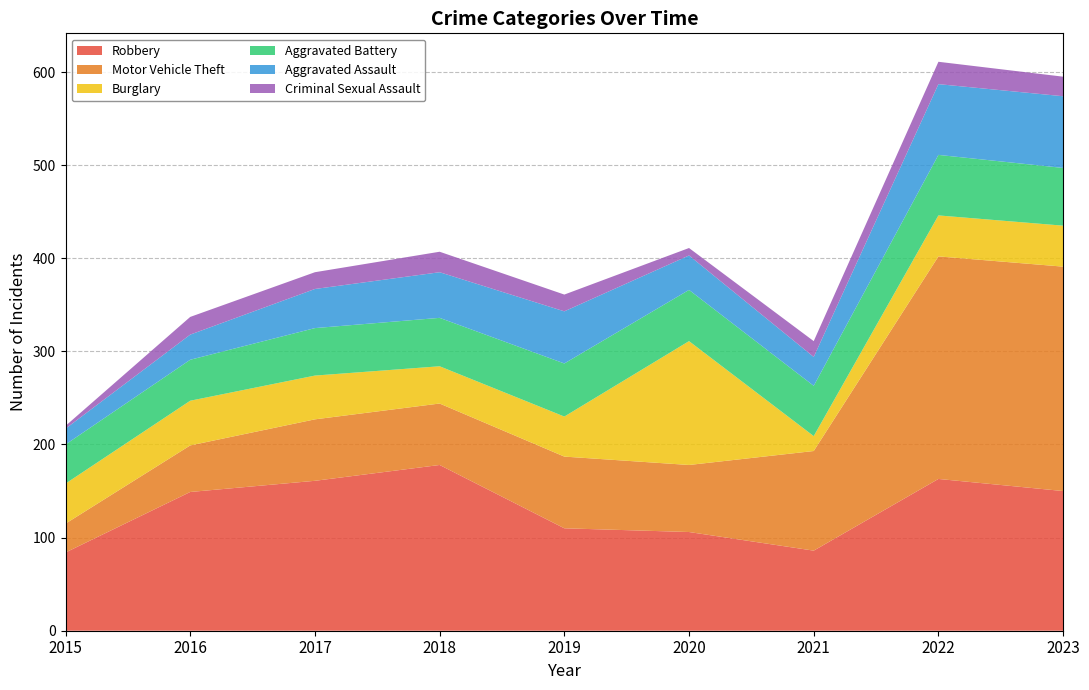

Reading left to right, extract all data points from this chart.

Robbery: 84	149	161	178	110	106	86	163	150
Motor Vehicle Theft: 31	50	66	66	77	72	107	239	241
Burglary: 43	48	47	40	43	133	16	44	44
Aggravated Battery: 42	44	51	52	57	55	54	65	62
Aggravated Assault: 17	27	42	49	56	37	31	76	77
Criminal Sexual Assault: 3	19	18	22	18	8	17	24	21